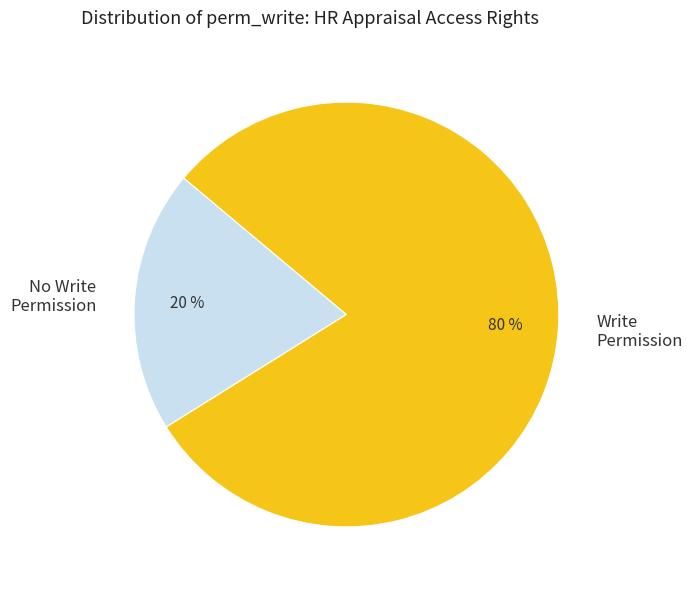

Approximately how many times larger is the value at Write Permission compared to No Write Permission?

4.0